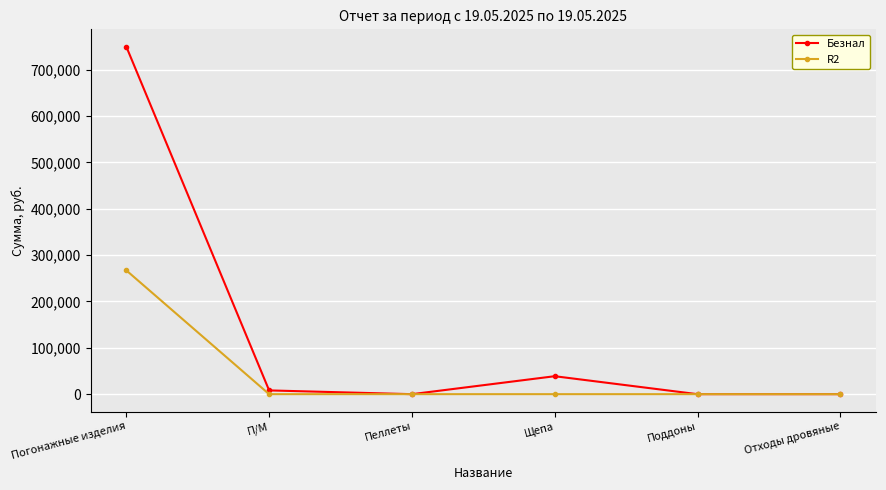

At how many categories does at least one series exceed 403669?

1